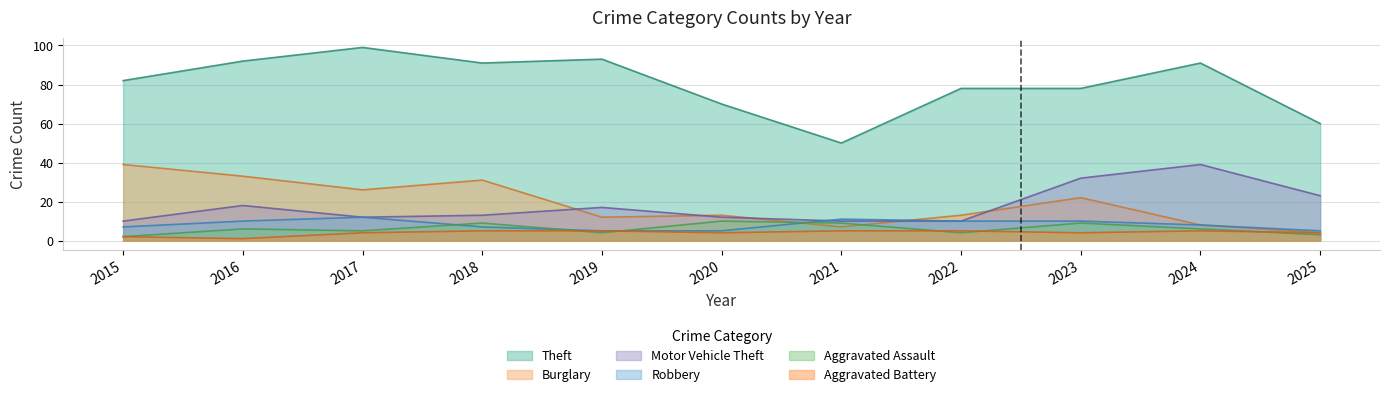

After their last crossing, which series has the higher values: Aggravated Battery or Aggravated Assault?

Aggravated Battery